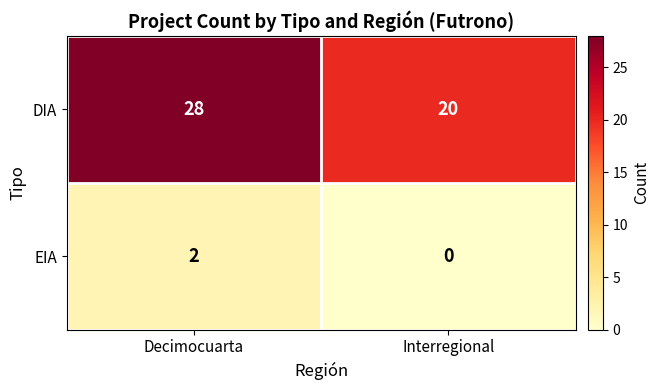

Reading left to right, transcribe all the data shown in this chart.

DIA: Decimocuarta=28	Interregional=20
EIA: Decimocuarta=2	Interregional=0